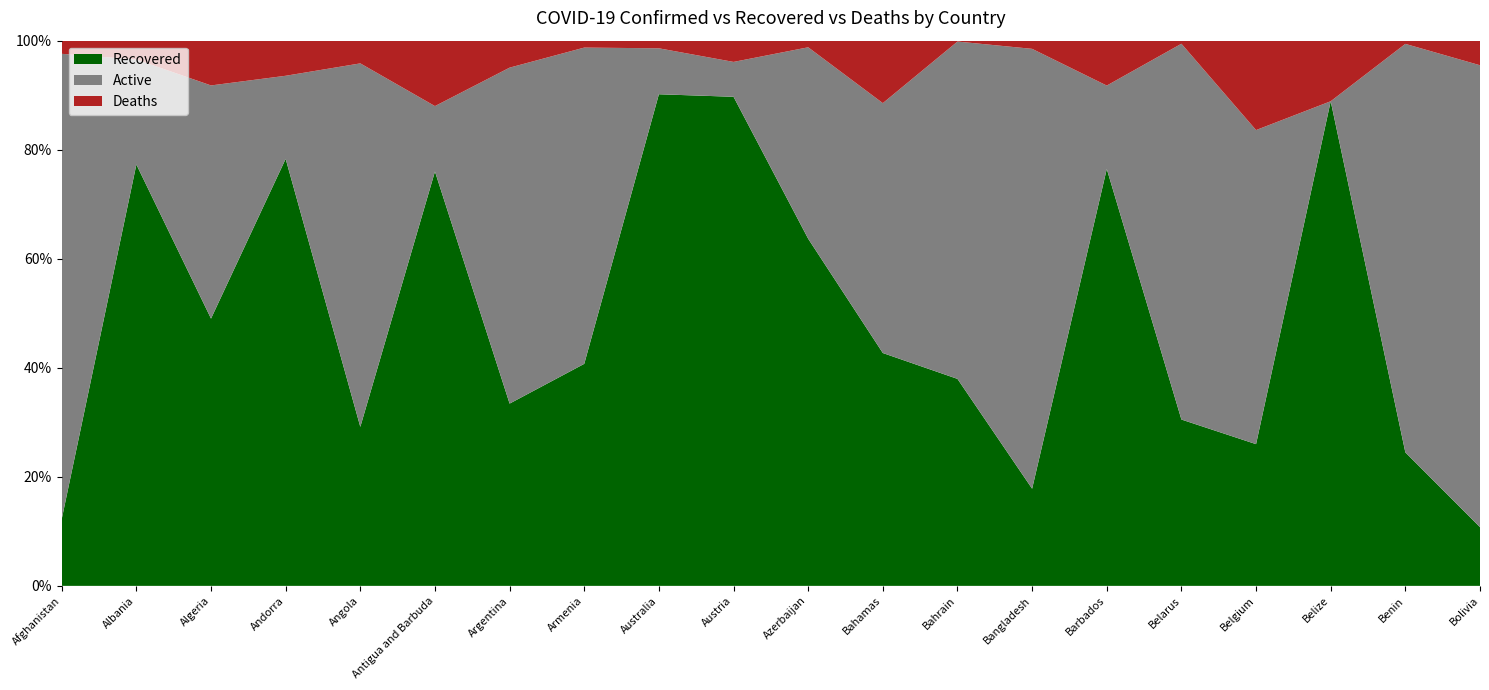

Reading left to right, what are all the values shown in this chart?

Confirmed: Afghanistan=5639	Albania=898	Algeria=6442	Andorra=761	Angola=48	Antigua and Barbuda=25	Argentina=7134	Armenia=3860	Australia=6999	Austria=16058	Azerbaijan=2879	Bahamas=96	Bahrain=6198	Bangladesh=18863	Barbados=85	Belarus=26772	Belgium=54288	Belize=18	Benin=339	Bolivia=3148
Recovered: Afghanistan=691	Albania=694	Algeria=3158	Andorra=596	Angola=14	Antigua and Barbuda=19	Argentina=2385	Armenia=1572	Australia=6311	Austria=14405	Azerbaijan=1833	Bahamas=41	Bahrain=2353	Bangladesh=3361	Barbados=65	Belarus=8168	Belgium=14111	Belize=16	Benin=83	Bolivia=339
Deaths: Afghanistan=136	Albania=31	Algeria=529	Andorra=49	Angola=2	Antigua and Barbuda=3	Argentina=353	Armenia=49	Australia=98	Austria=626	Azerbaijan=35	Bahamas=11	Bahrain=10	Bangladesh=283	Barbados=7	Belarus=151	Belgium=8903	Belize=2	Benin=2	Bolivia=142